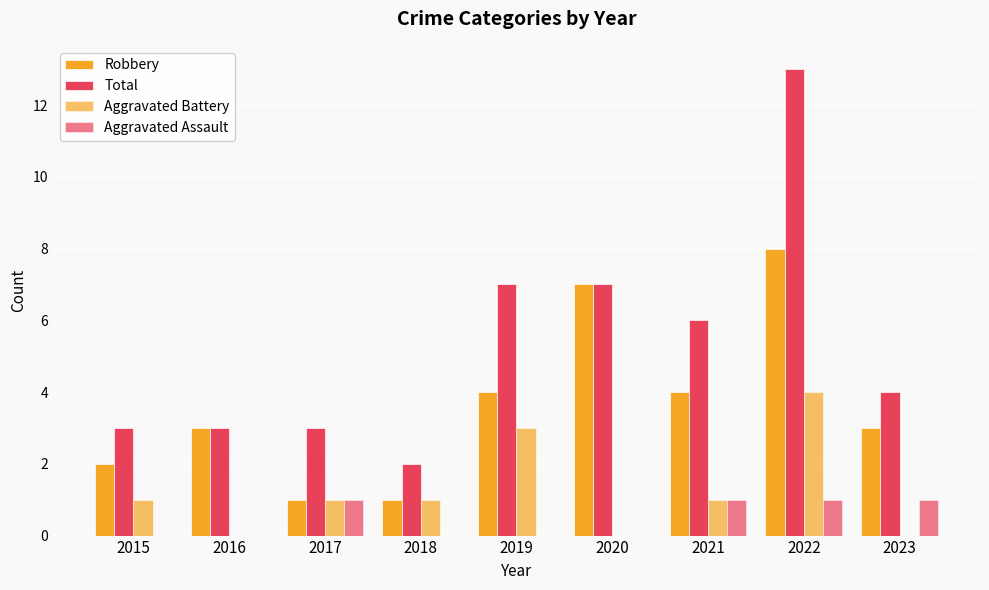

Count the number of data series in this chart.

4